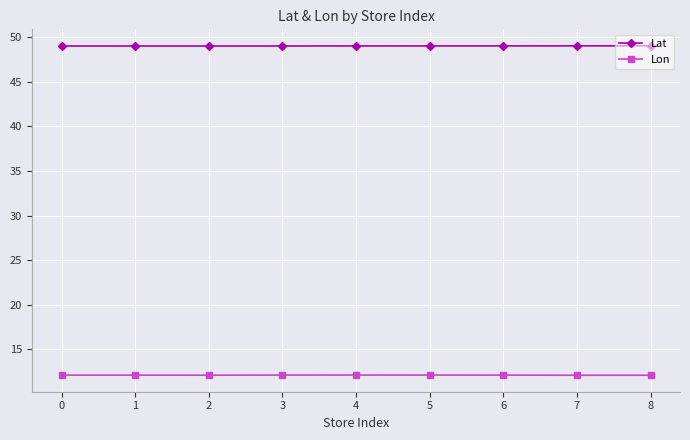

What are all the series names shown in the legend?

Lat, Lon